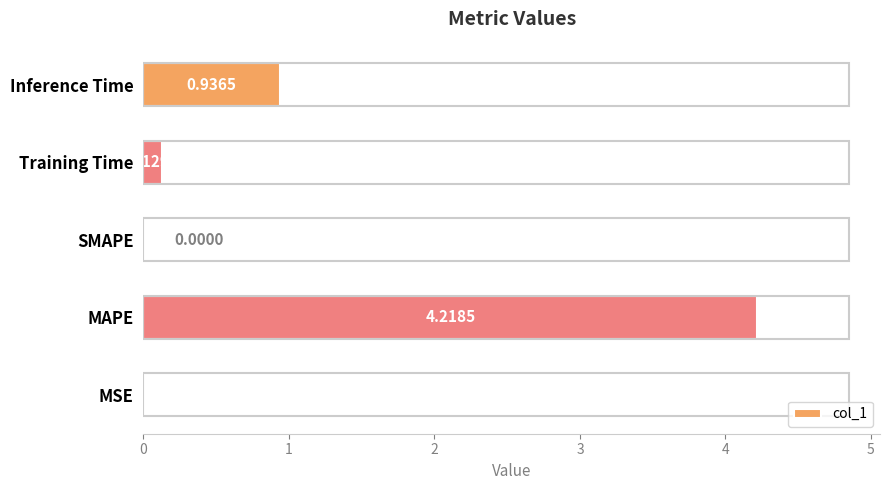

What is the change in value from SMAPE to Inference Time?

+0.9